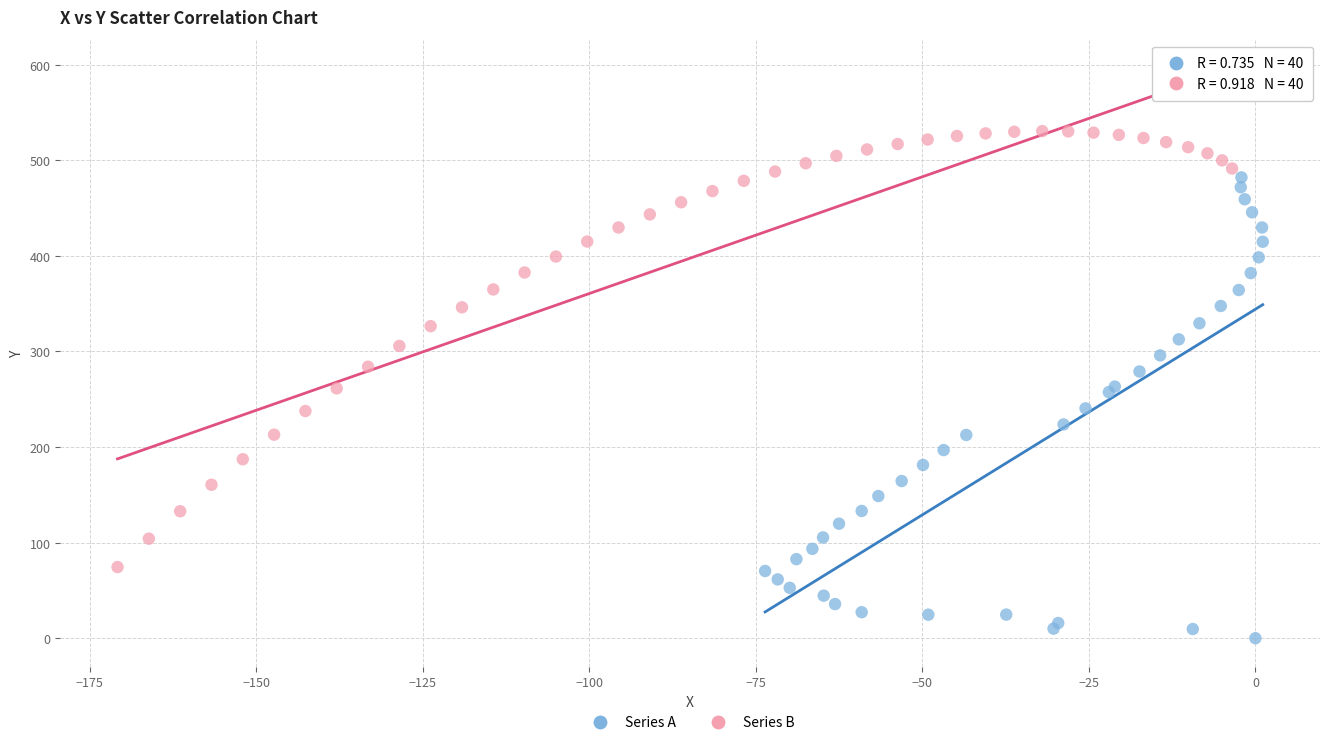

Which series reaches the maximum Y coordinate?

Series B